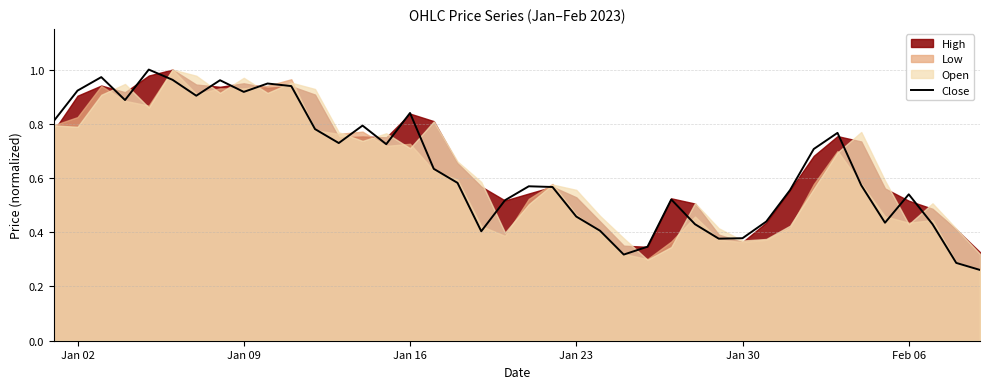

Is it true that Close equals 0.3 at Jan 09?

False